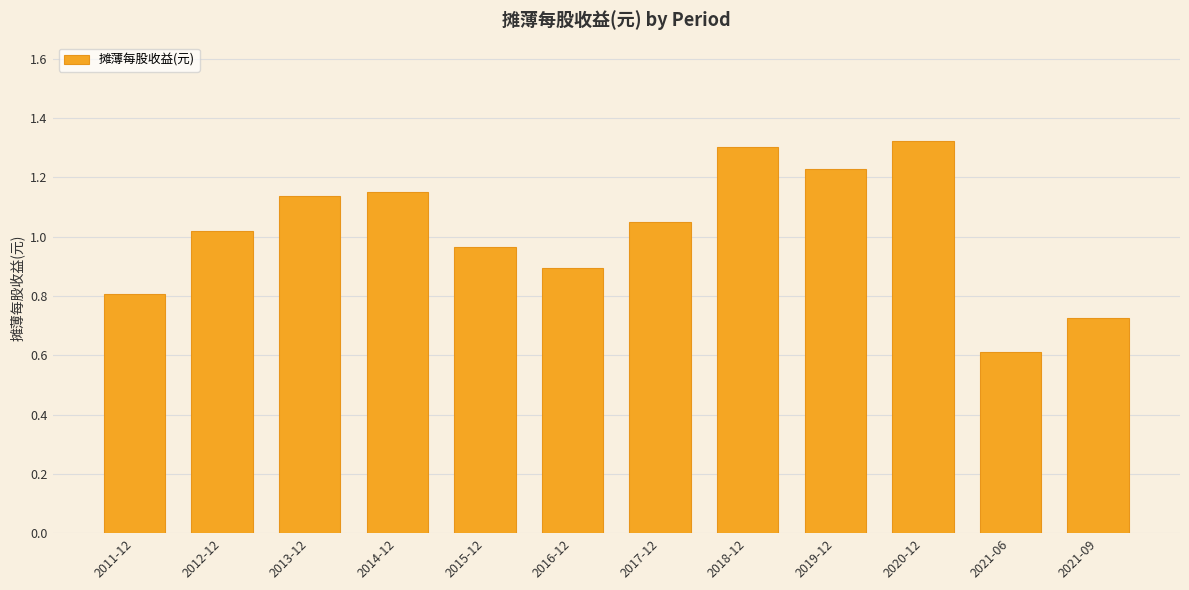

Approximately how many times larger is the value at 2017-12 compared to 2013-12?

0.9